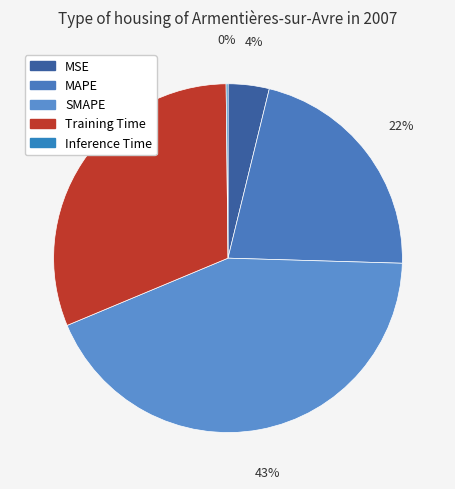

Combined, what portion of the pie is Inference Time and SMAPE?

43.4%